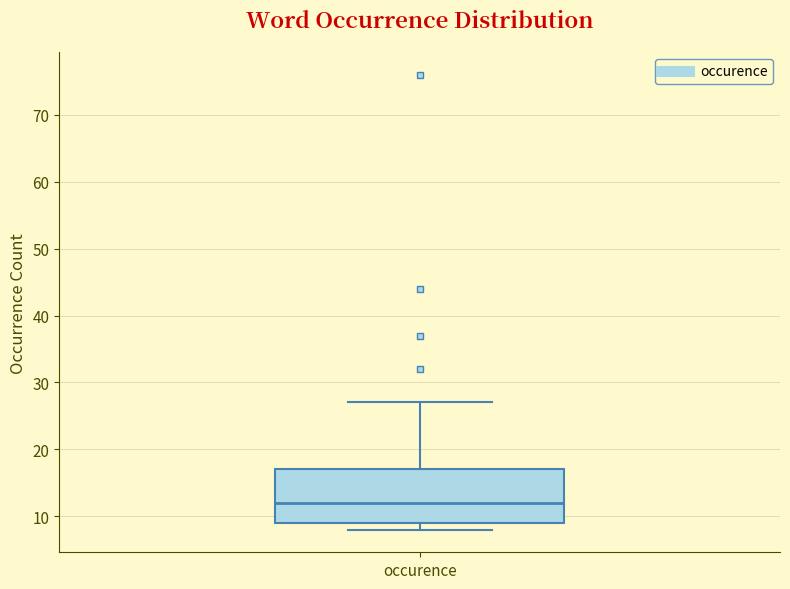

Transcribe this box plot: give where the median line is, the range the box spans, and where the two whiskers end, as read against the y-axis. The values are not printed on the chart, so give them approximately, as read against the axis.

median 12, box 9 to 17, whiskers 8 to 27